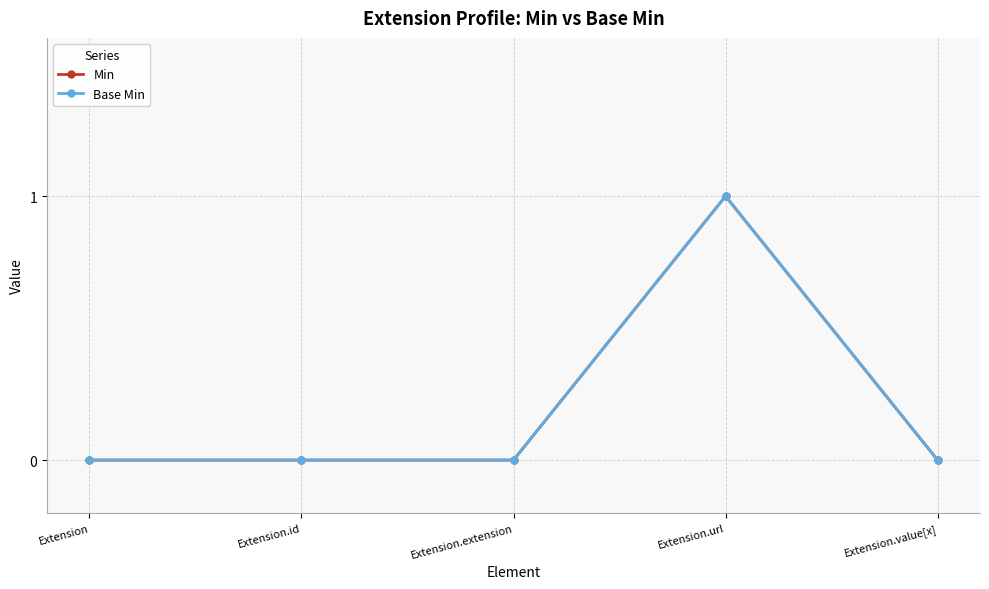

Does the chart have visible grid lines?

Yes